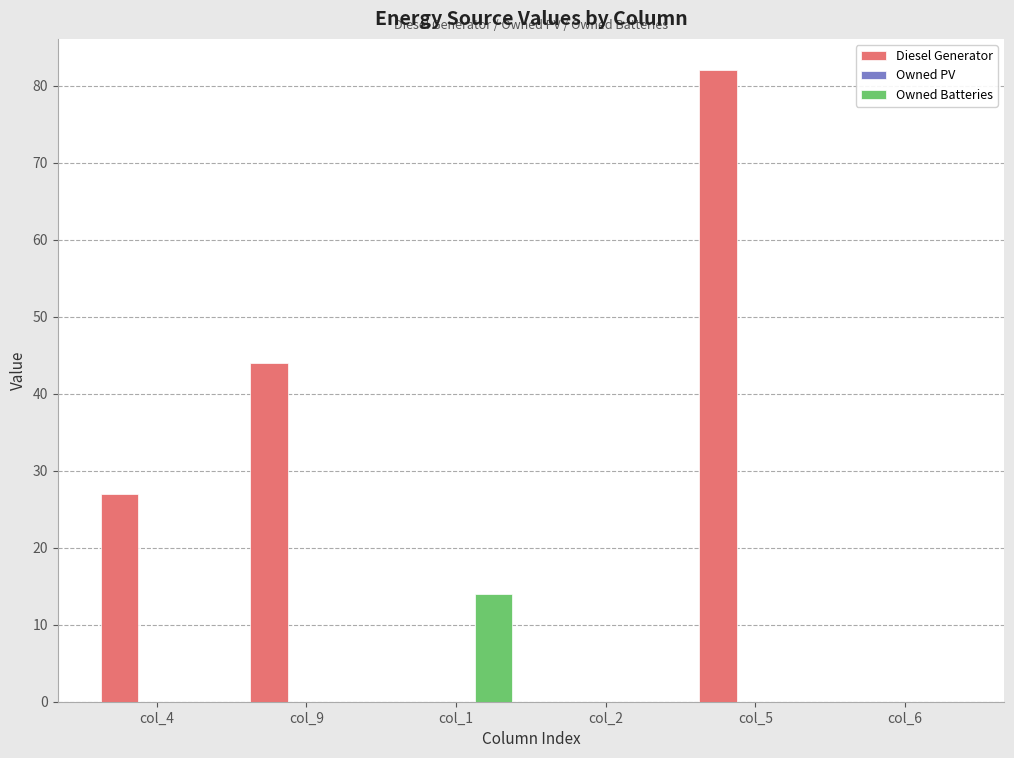

Which series changed the most between col_1 and col_2?

Owned Batteries